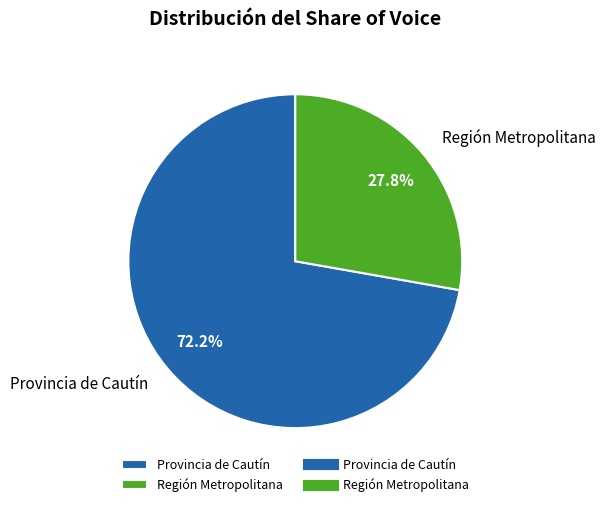

Which has a higher value, Región Metropolitana or Provincia de Cautín?

Provincia de Cautín